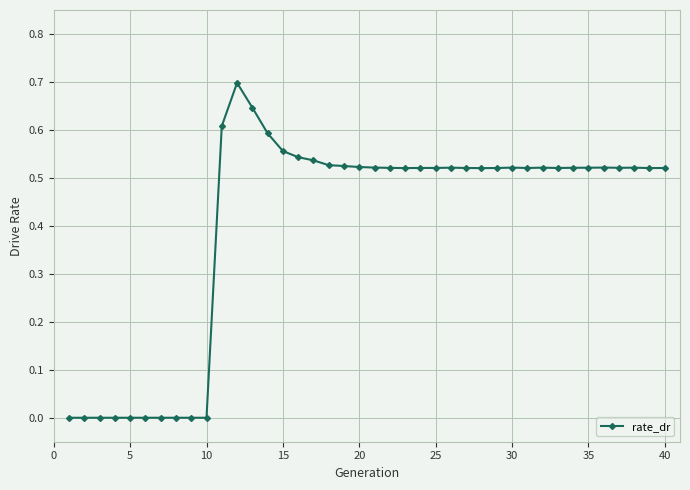

What is the difference between the maximum and minimum values?

0.7